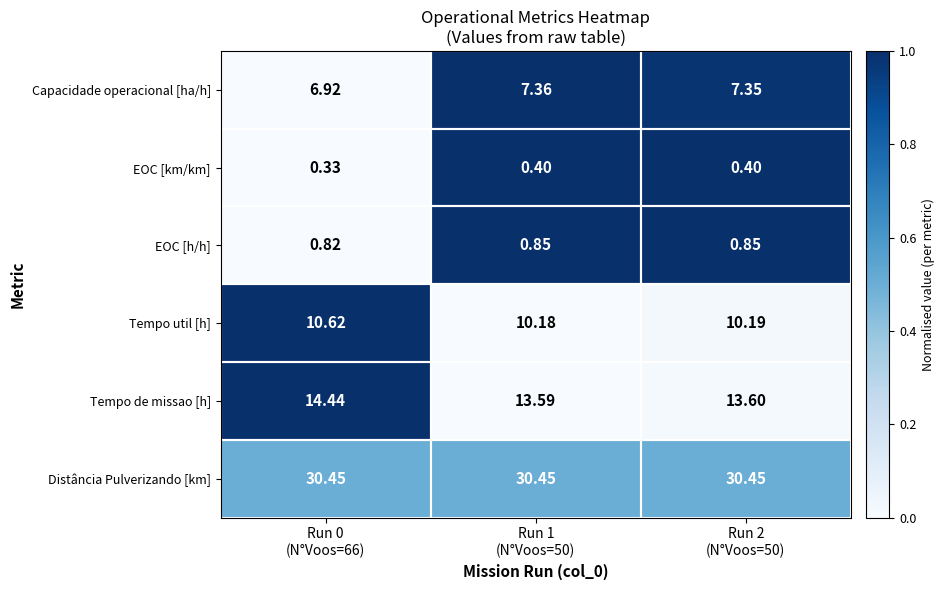

List the series in order of their peak value, highest first.

Distância Pulverizando [km], Tempo de missao [h], Tempo util [h], Capacidade operacional [ha/h], EOC [h/h], EOC [km/km]